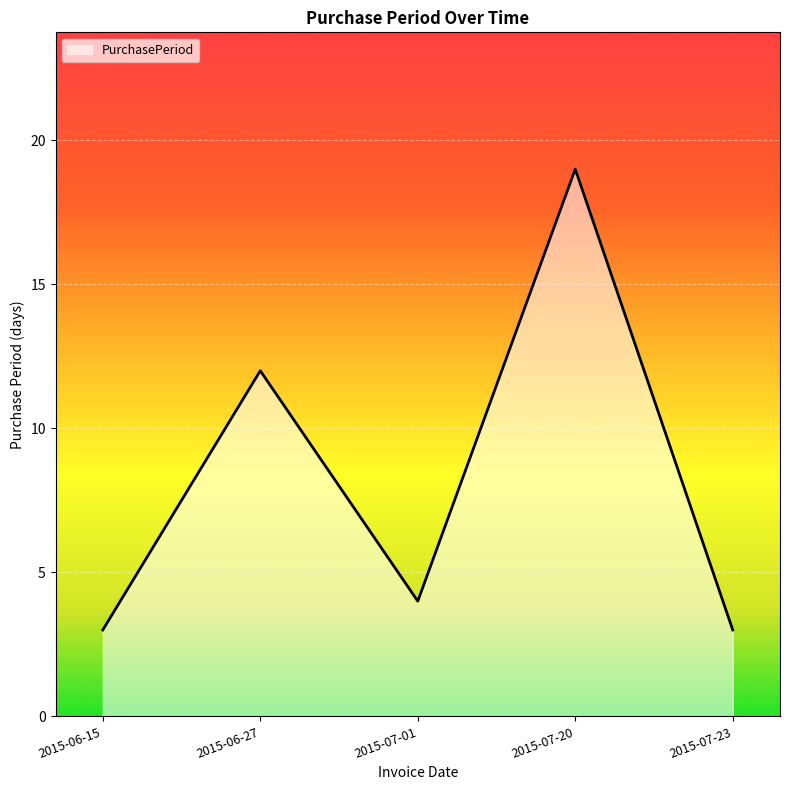

What is the sum of the values at 2015-07-23 and 2015-06-27?

15